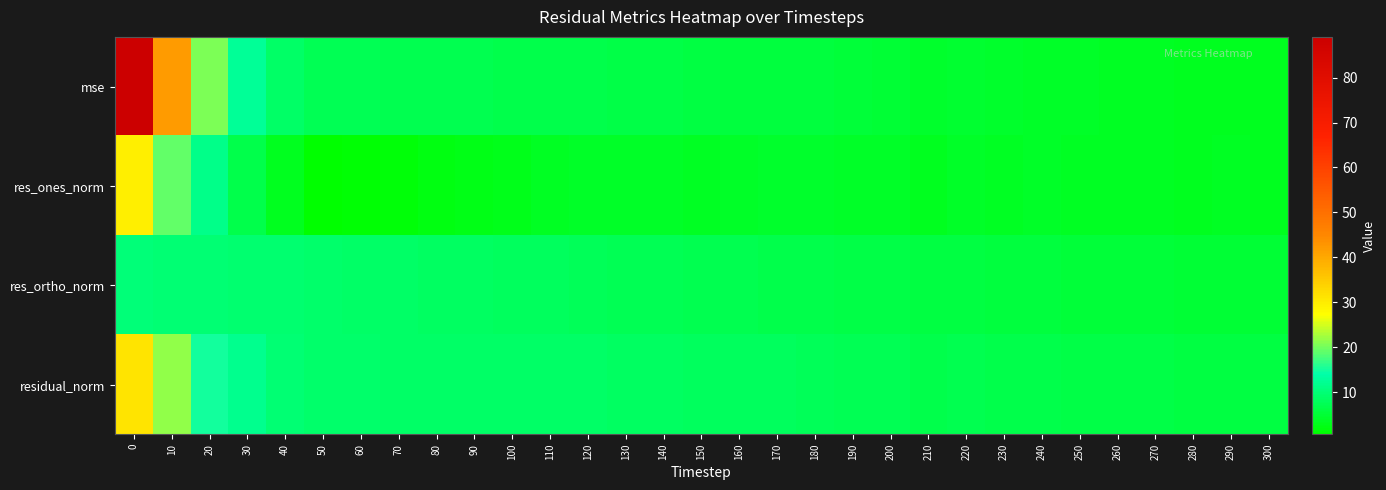

Reading right to left, transcribe all the data shown in this chart.

mse: 300=3.1	290=3.2	280=3.2	270=3.5	260=3.6	250=3.8	240=4.0	230=4.2	220=4.5	210=4.2	200=4.9	190=5.1	180=5.5	170=5.7	160=5.7	150=5.8	140=6.2	130=6.4	120=6.8	110=6.8	100=6.8	90=6.8	80=7.0	70=7.1	60=7.3	50=7.5	40=8.9	30=12.4	20=20.5	10=42.0	0=89.1
res_ones_norm: 300=3.3	290=3.4	280=3.2	270=3.5	260=3.4	250=3.5	240=3.7	230=3.7	220=3.9	210=3.0	200=3.9	190=3.9	180=4.2	170=4.1	160=3.9	150=3.6	140=3.9	130=3.7	120=3.9	110=3.4	100=2.9	90=2.4	80=2.2	70=1.6	60=1.1	50=0.6	40=3.3	30=6.8	20=11.5	10=19.1	0=29.6
res_ortho_norm: 300=4.8	290=4.9	280=5.0	270=5.1	260=5.3	250=5.4	240=5.5	230=5.7	220=5.9	210=6.0	200=6.2	190=6.4	180=6.6	170=6.8	160=6.9	150=7.1	140=7.3	130=7.5	120=7.7	110=7.9	100=8.1	90=8.3	80=8.5	70=8.7	60=8.9	50=9.1	40=9.3	30=9.5	20=9.7	10=9.9	0=10.2
residual_norm: 300=5.8	290=5.9	280=6.0	270=6.2	260=6.3	250=6.4	240=6.7	230=6.8	220=7.0	210=6.8	200=7.3	190=7.5	180=7.8	170=7.9	160=7.9	150=8.0	140=8.3	130=8.4	120=8.6	110=8.6	100=8.6	90=8.7	80=8.8	70=8.9	60=8.9	50=9.1	40=9.9	30=11.7	20=15.0	10=21.5	0=31.3